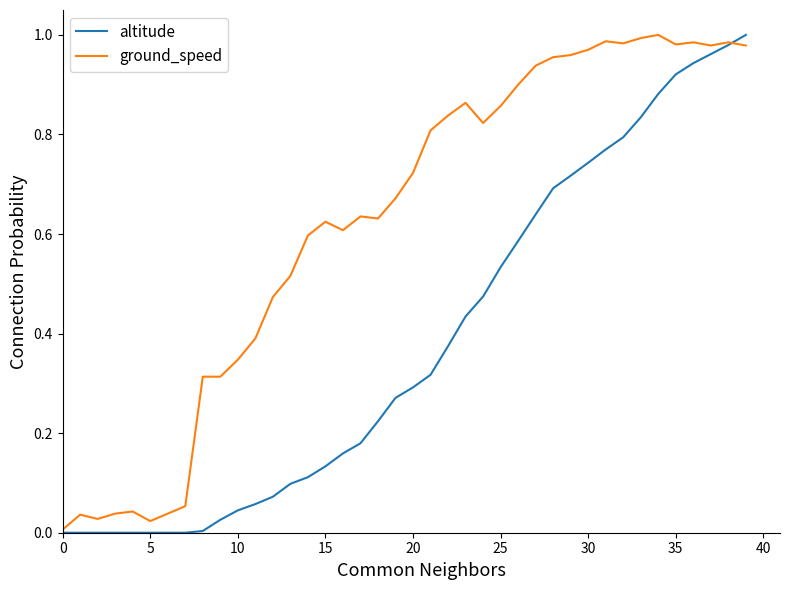

Rank the series by their average value, from highest to lowest.

ground_speed, altitude